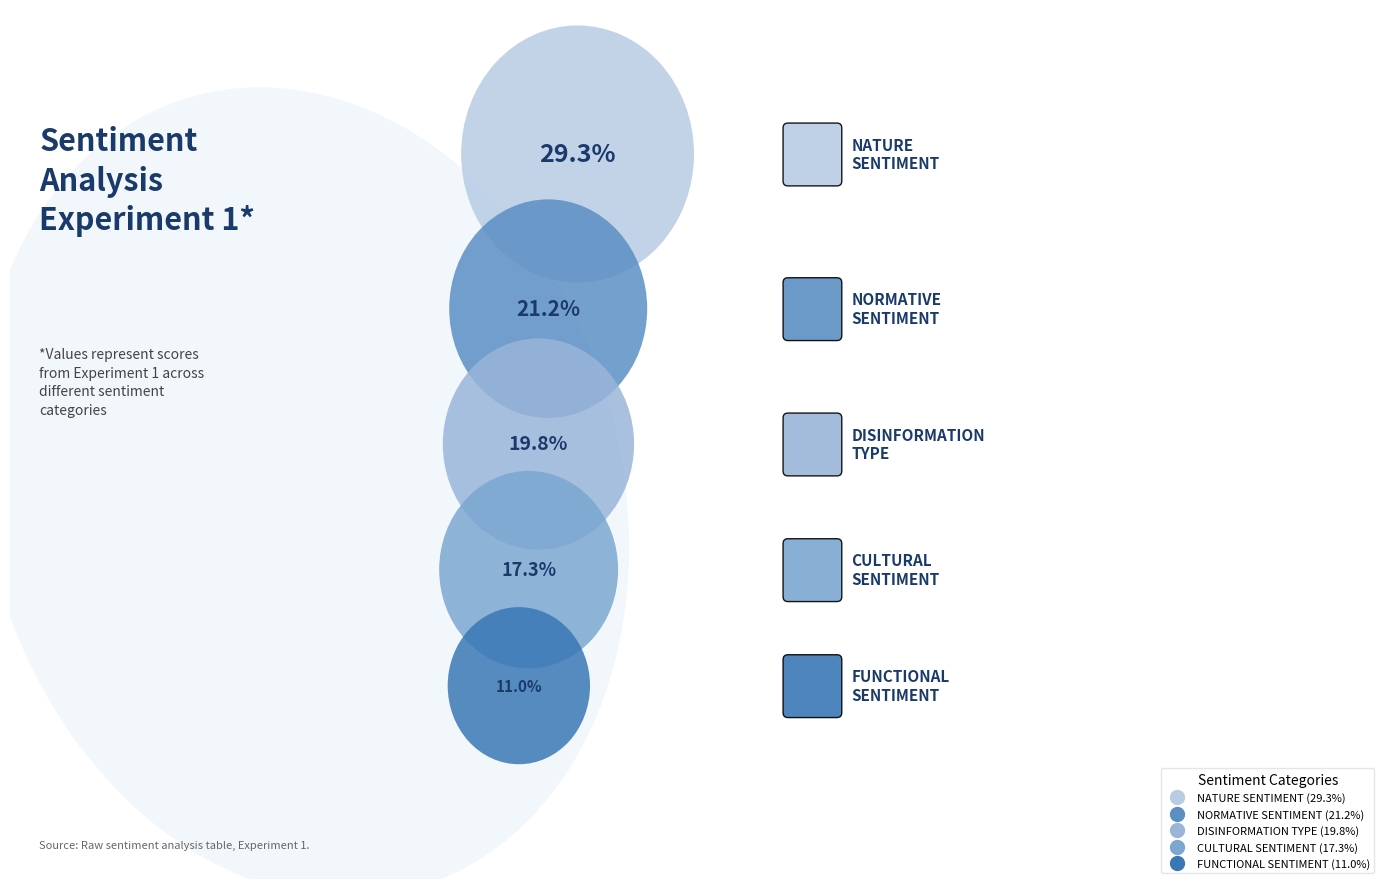

Which category has the biggest portion of the pie?

nature_sentiment